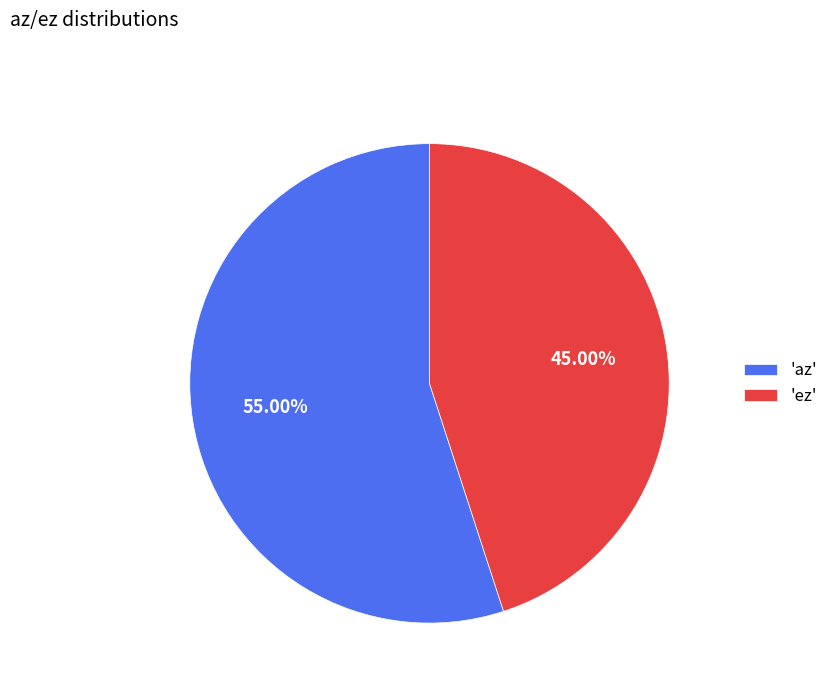

Which slice is the largest?

'az'